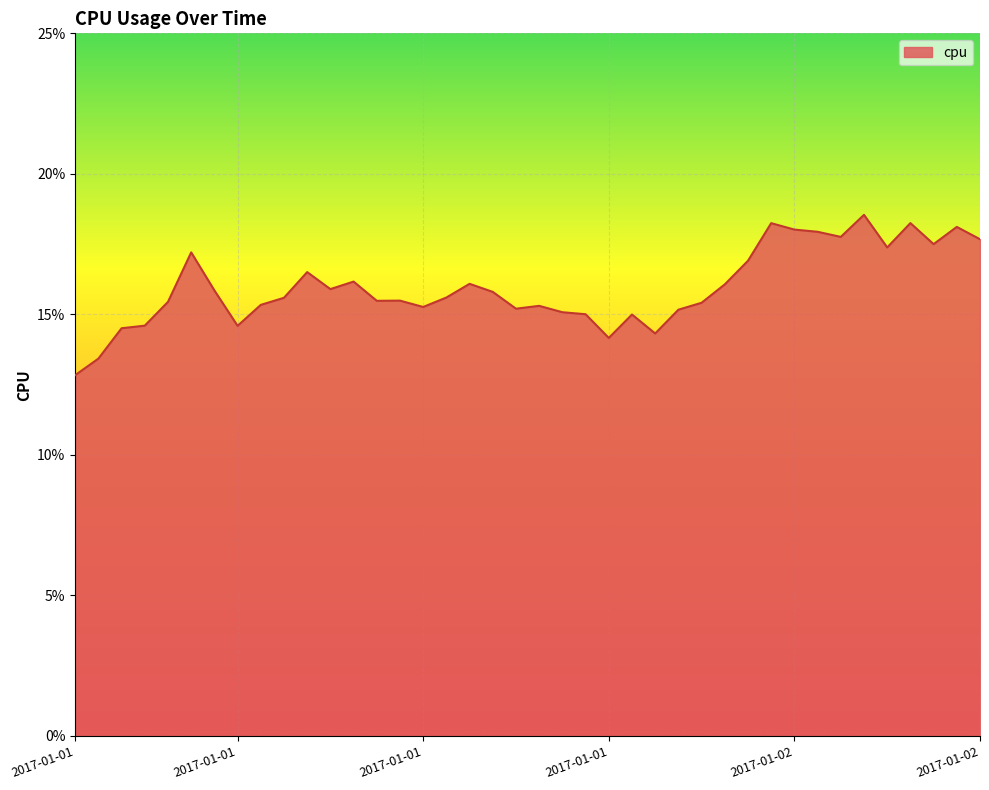

Does the chart display data point markers on the line(s)?

No